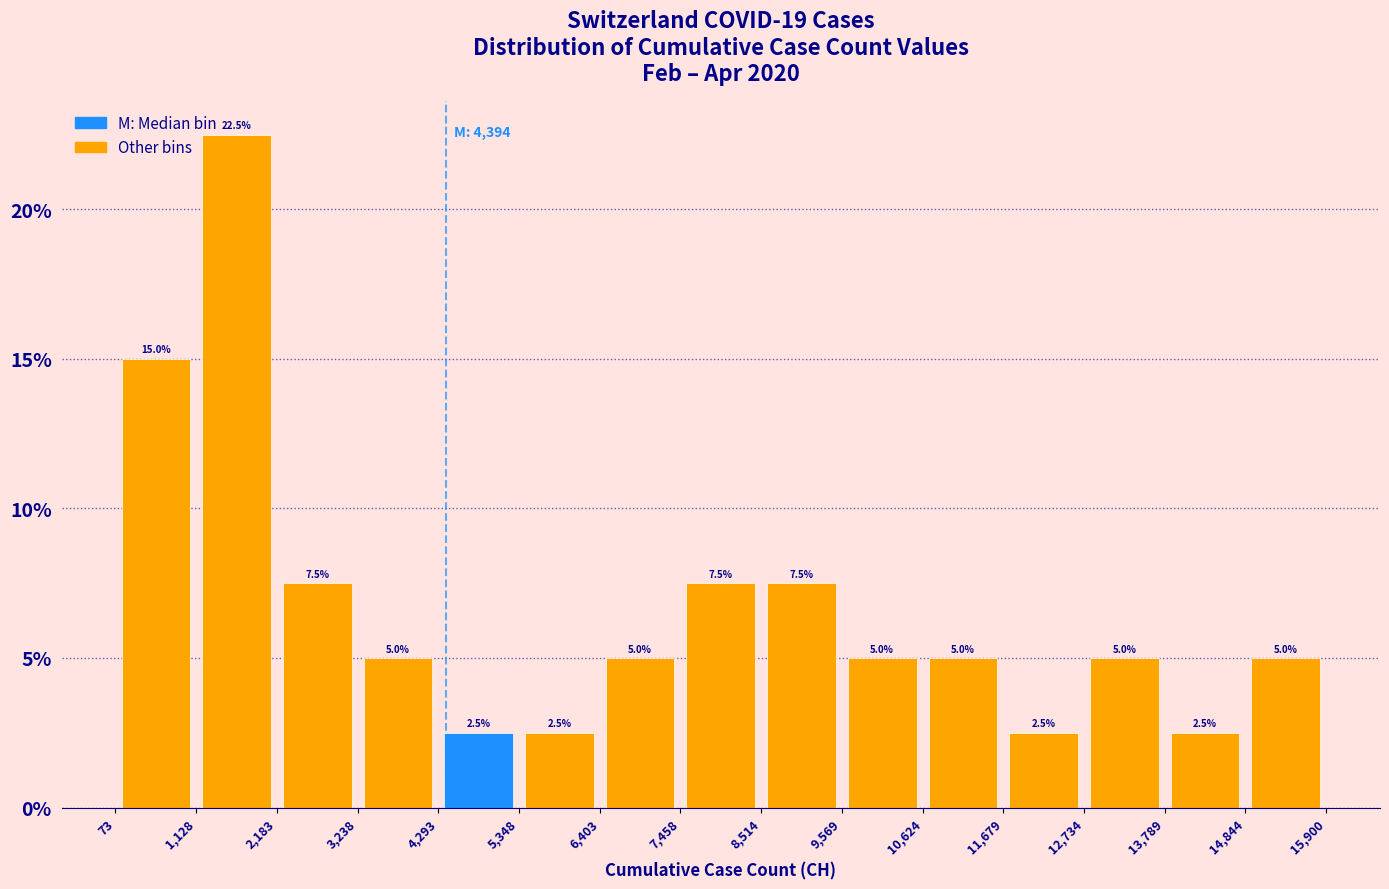

Reading left to right, transcribe this chart: for each bar, give the range it covers on the x-axis and its height.

73 to 1,128: 15.0
1,128 to 2,183: 22.5
2,183 to 3,238: 7.5
3,238 to 4,293: 5.0
4,293 to 5,348: 2.5
5,348 to 6,403: 2.5
6,403 to 7,458: 5.0
7,458 to 8,514: 7.5
8,514 to 9,569: 7.5
9,569 to 10,624: 5.0
10,624 to 11,679: 5.0
11,679 to 12,734: 2.5
12,734 to 13,789: 5.0
13,789 to 14,844: 2.5
14,844 to 15,900: 5.0